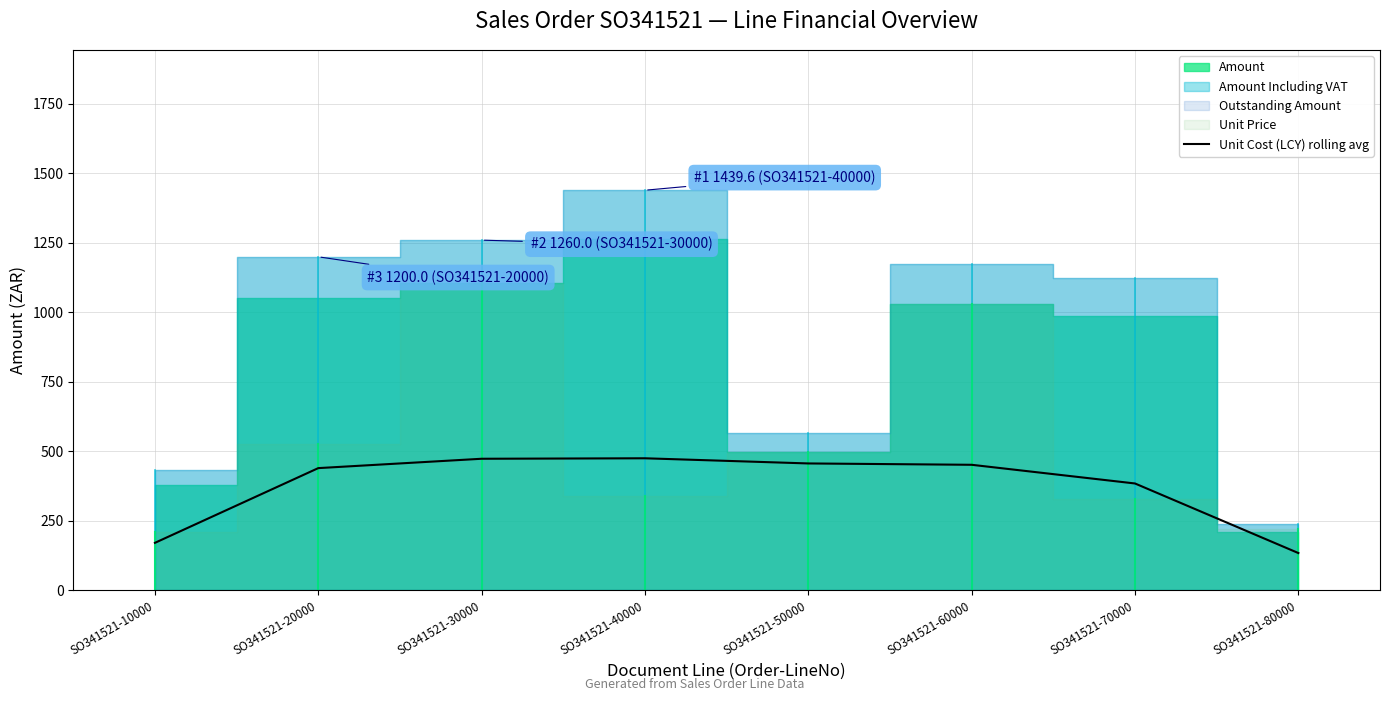

The value of Unit Cost (LCY) rolling avg at SO341521-80000 is 58.1. True or false?

False